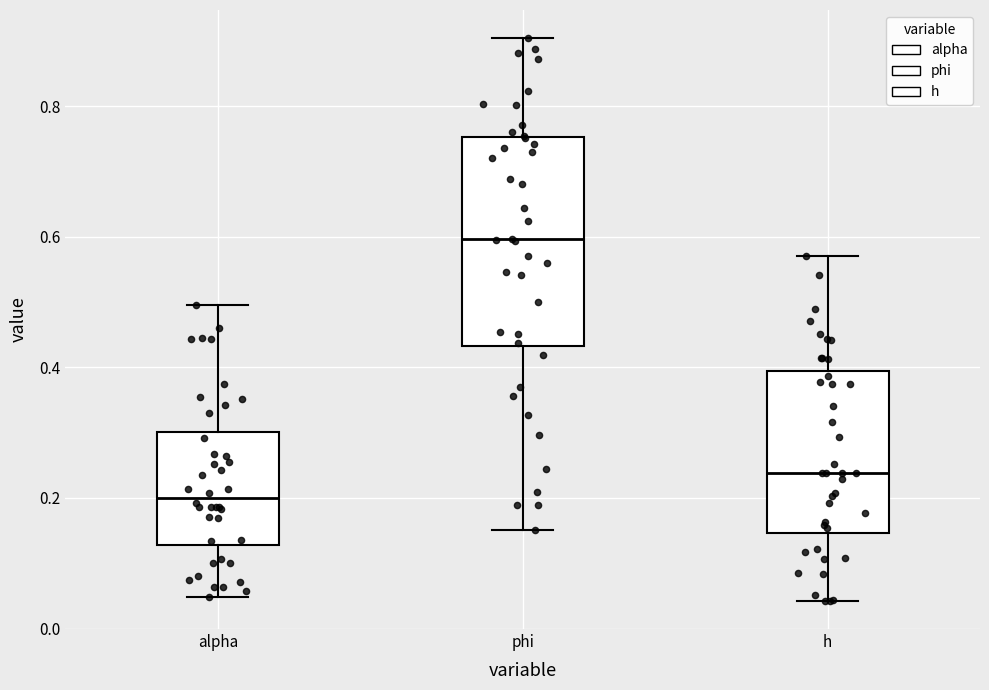

Reading left to right, read every box against the y-axis: the position of its median line, the range the box covers, and the ends of its whiskers. The values are not printed on the chart, so give them approximately, as read against the axis.

alpha: median 0.20, box 0.12 to 0.30, whiskers 0.04 to 0.50
phi: median 0.60, box 0.44 to 0.76, whiskers 0.16 to 0.90
h: median 0.24, box 0.14 to 0.40, whiskers 0.04 to 0.58